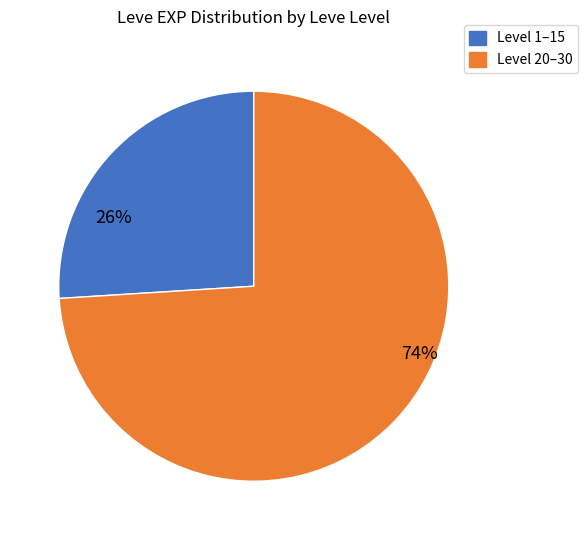

To the nearest percent, what is the difference between the largest and smallest slice percentages?

48%